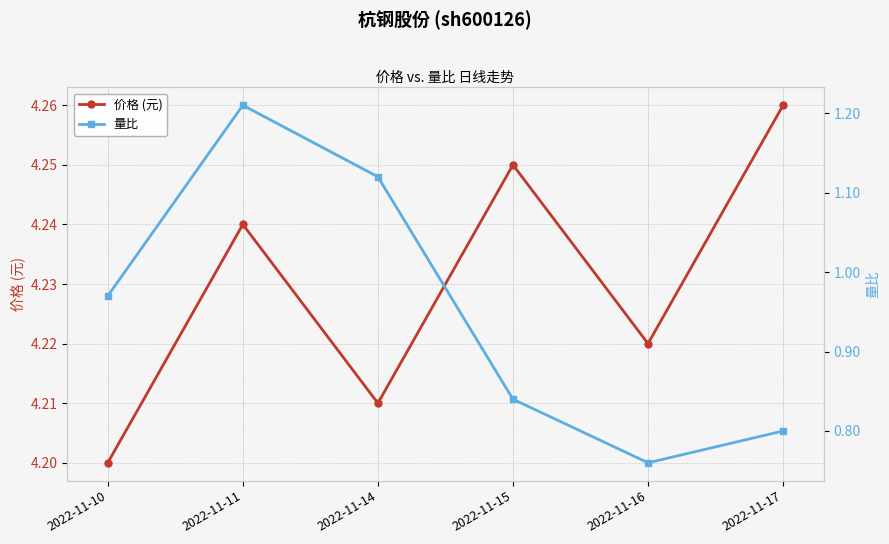

What is the sum of the 价格 (元) values at 2022-11-14 and 2022-11-16?

8.4